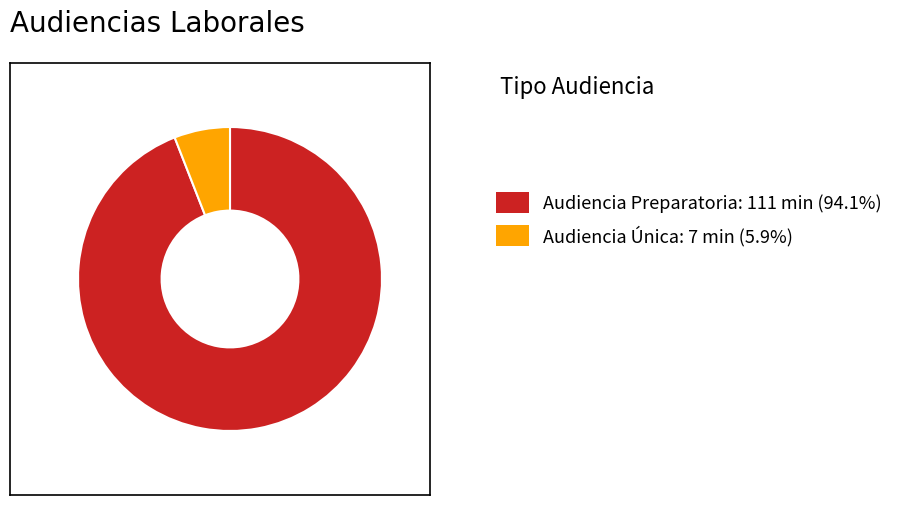

Does any single category account for the majority?

Yes